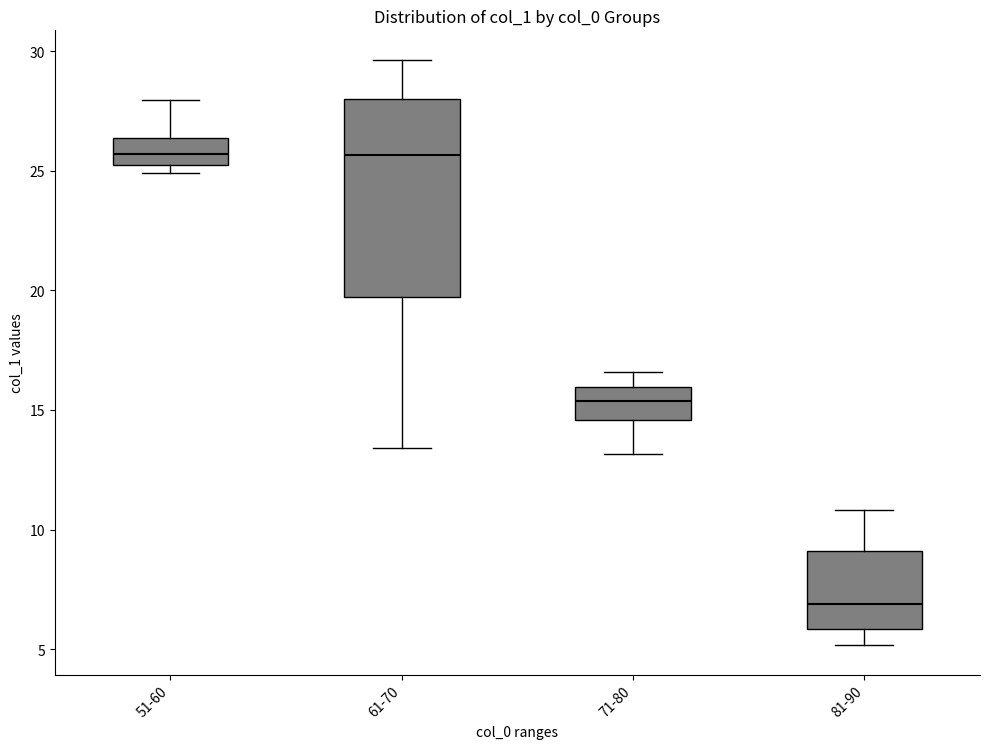

Comparing the boxes themselves (not the whiskers), which one is the tallest?

61-70